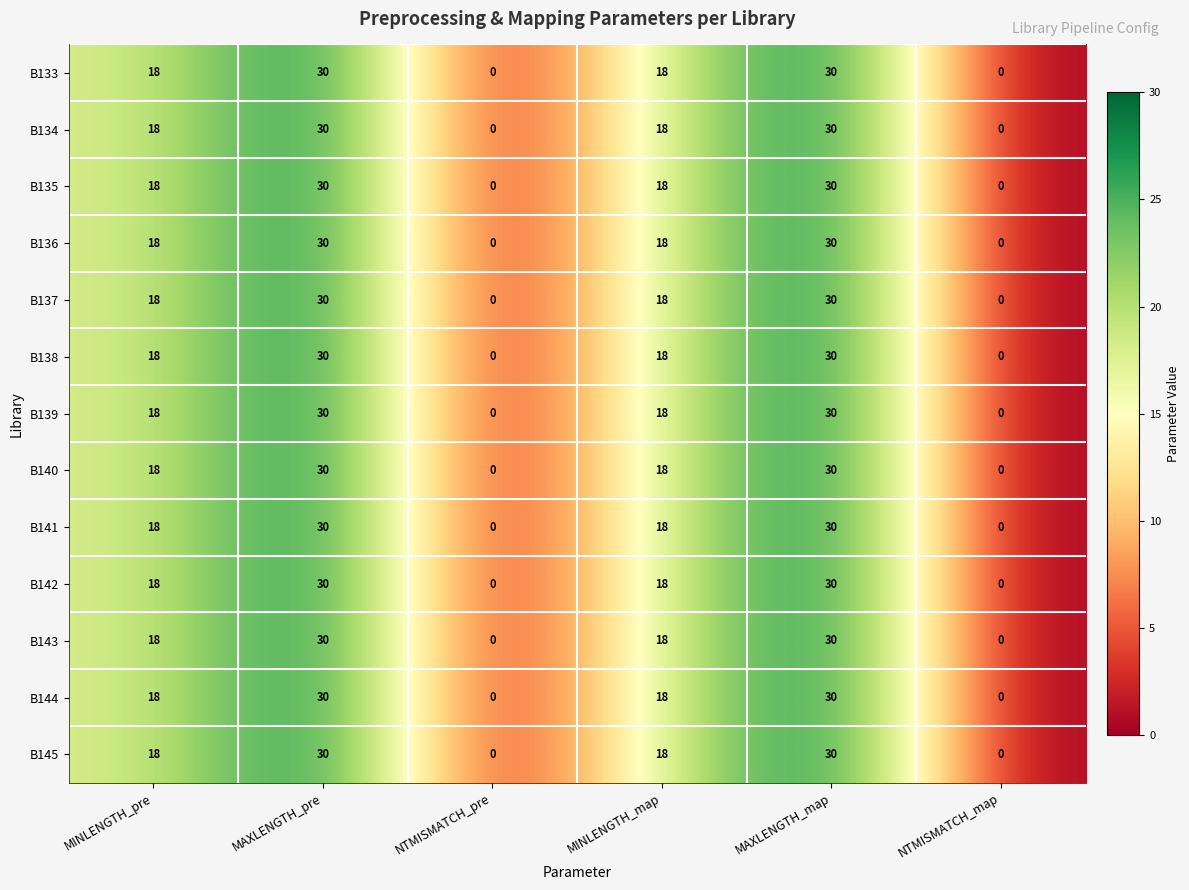

How many B133 values are between 0 and 30?

6